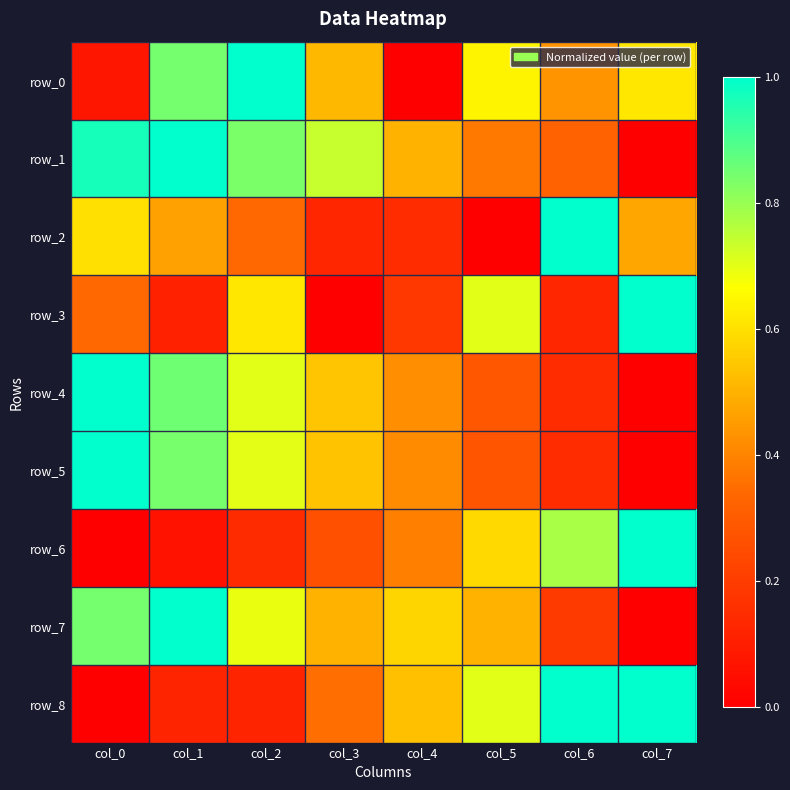

What is the sum of all row_2 values?

3.1